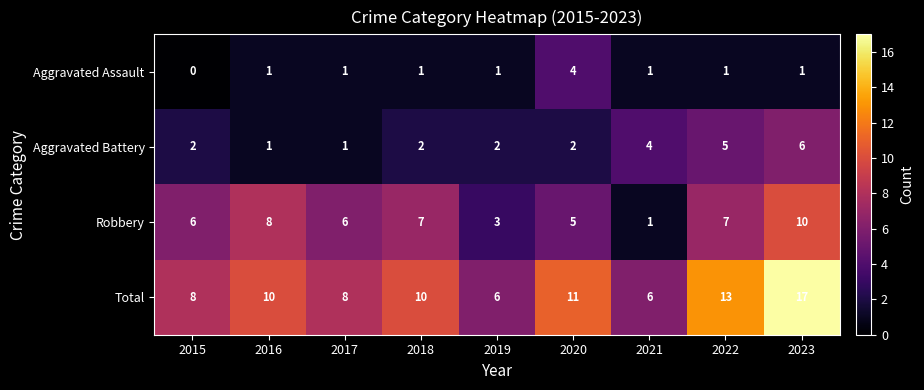

What is the sum of the Robbery values at 2017 and 2022?

13